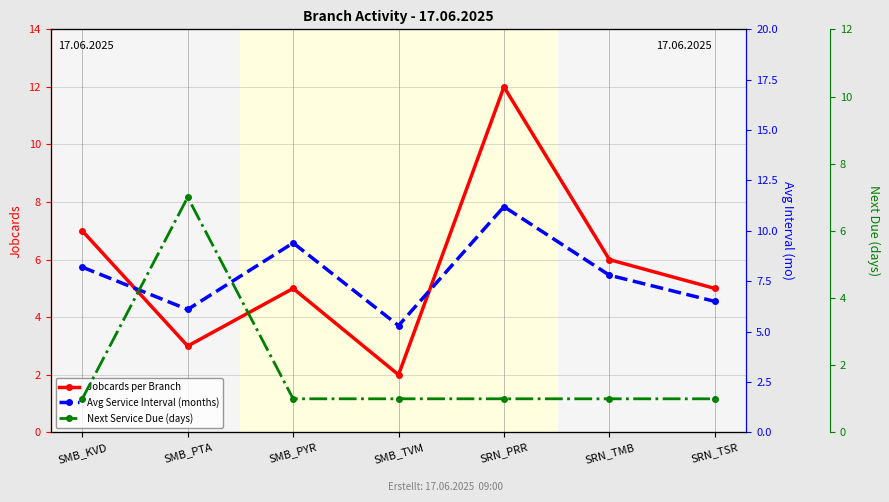

In Jobcards per Branch, how many points are higher than both neighbors (excluding endpoints)?

2